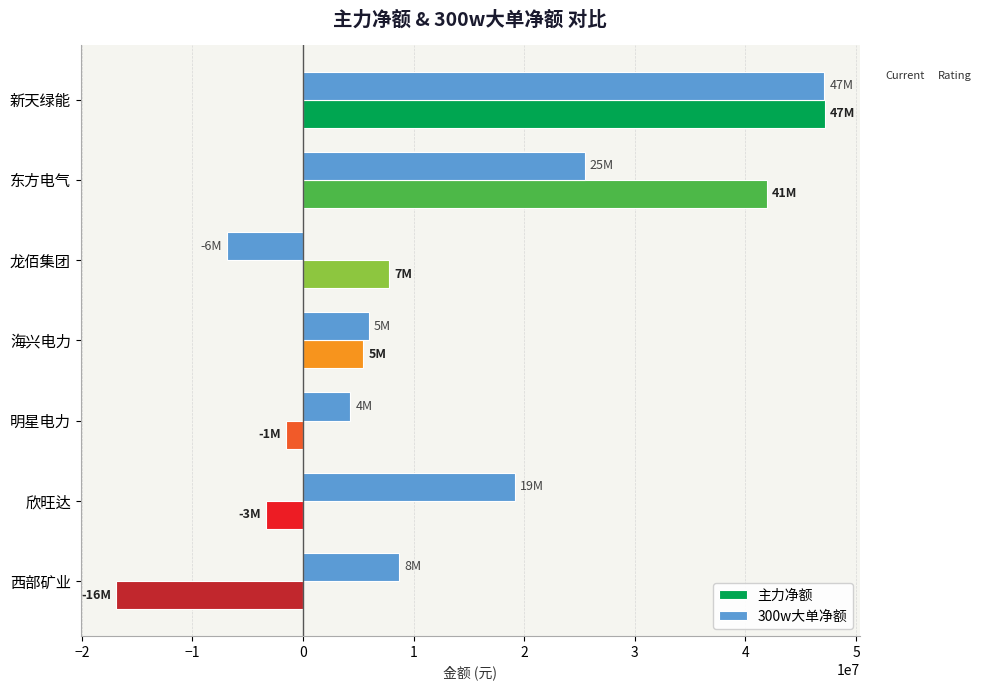

Is it true that 主力净额 equals 47152282 at 新天绿能?

True